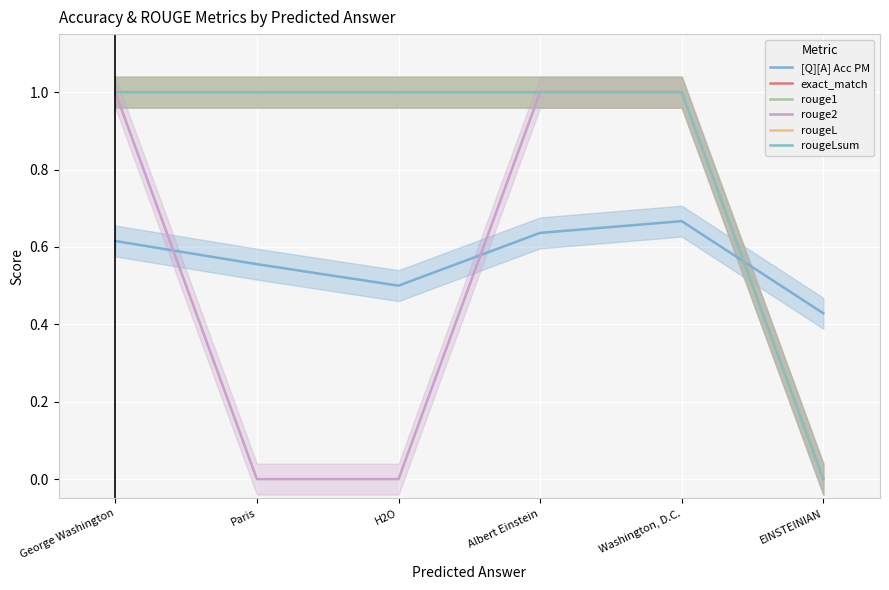

What is the maximum value for rougeLsum?

1.0